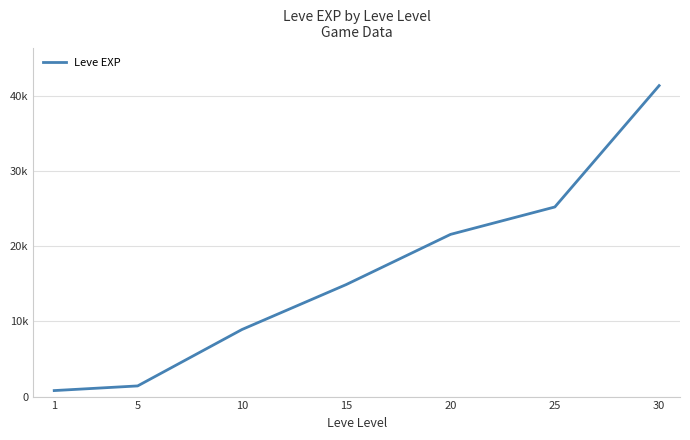

Which category has the highest value across all series?

30